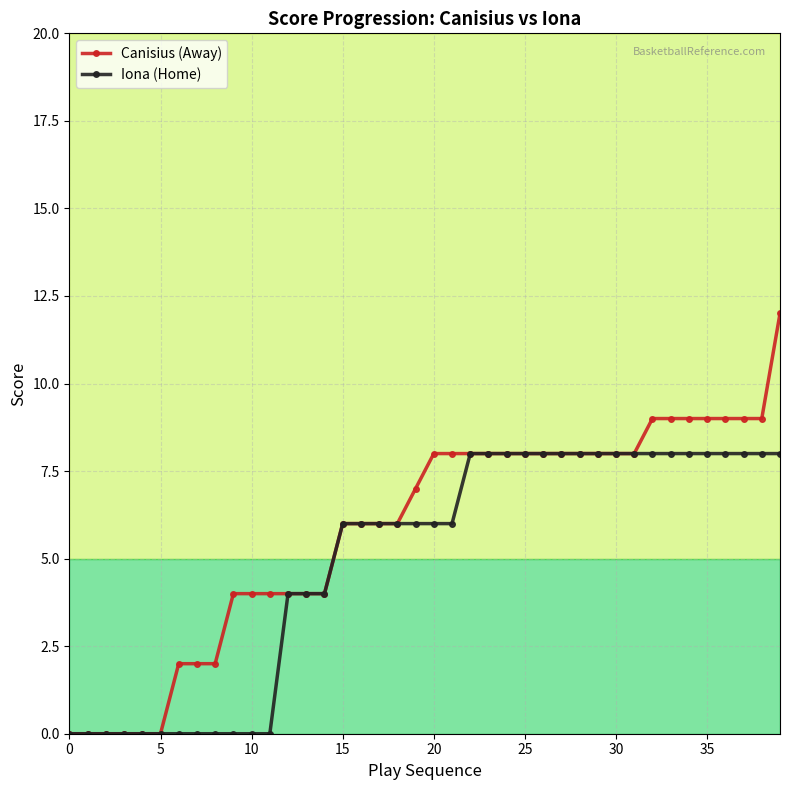

Does the chart display data point markers on the line(s)?

Yes